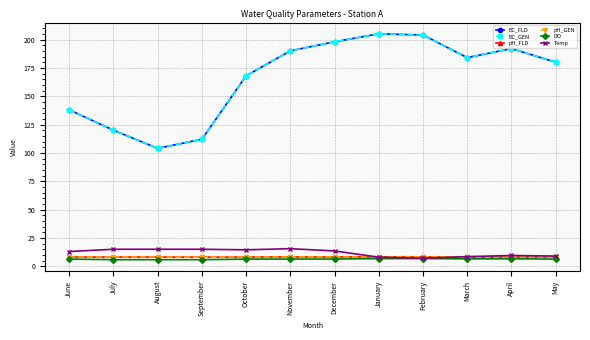

What is the label of the 7th point from the left?

December